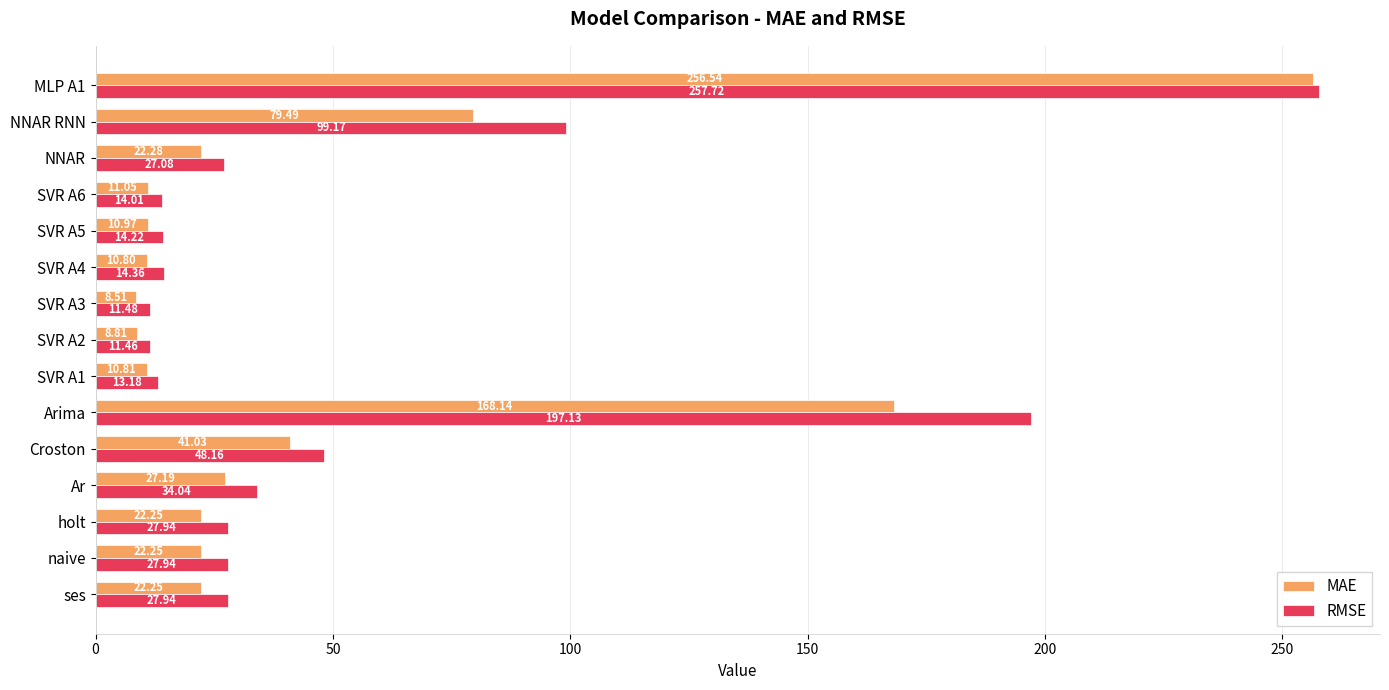

At how many categories does at least one series exceed 212?

1